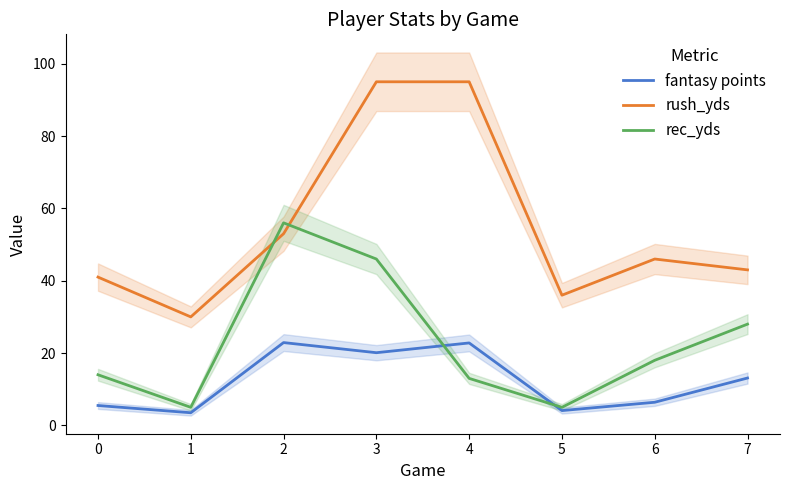

How many distinct data groups are displayed?

3